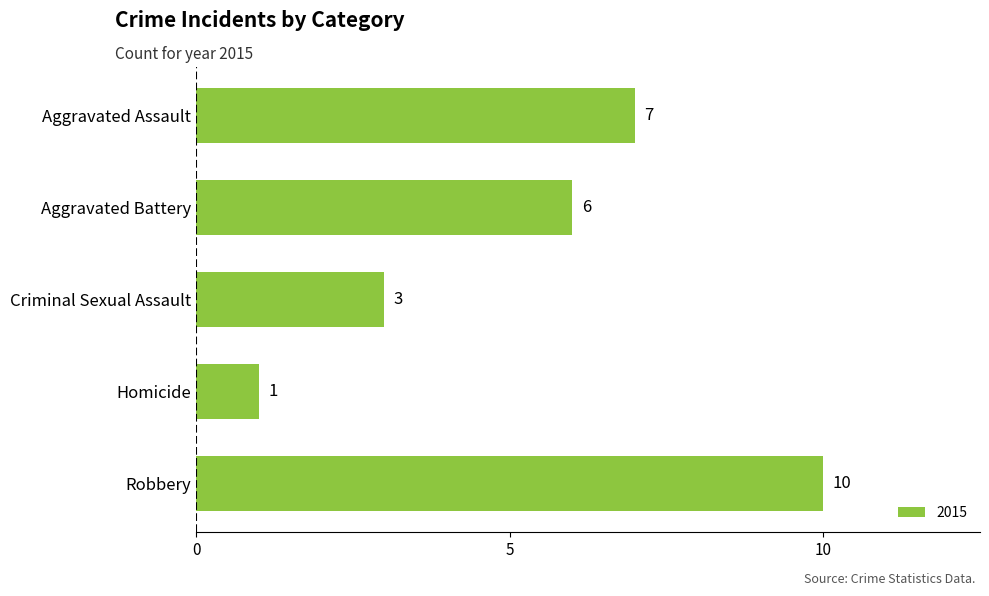

Reading bottom to top, extract all data points from this chart.

10	1	3	6	7